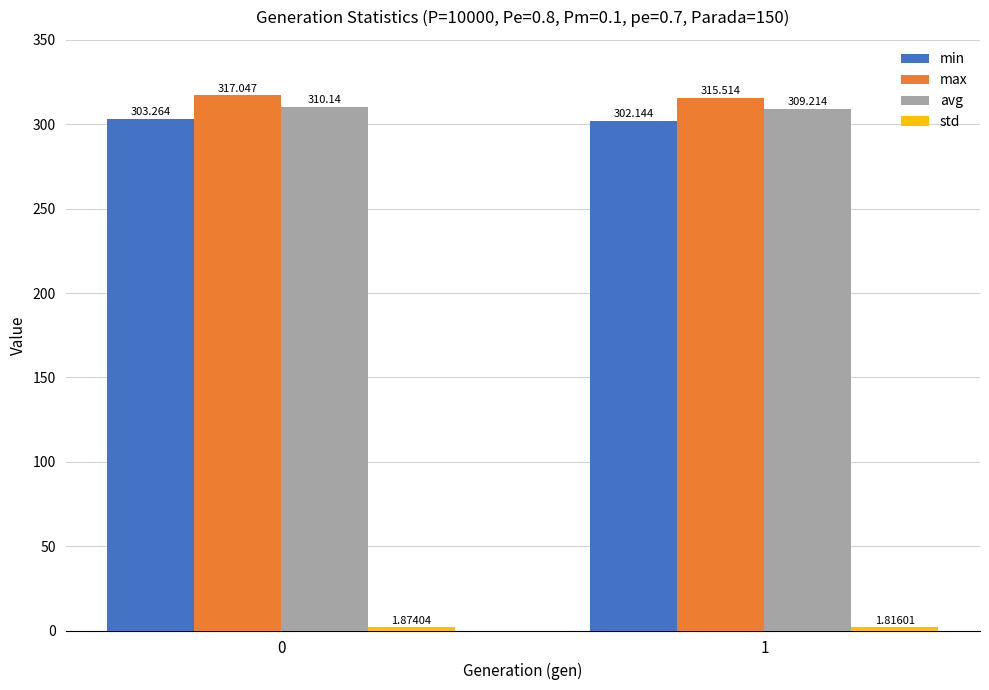

Which series has the largest total across all categories?

max